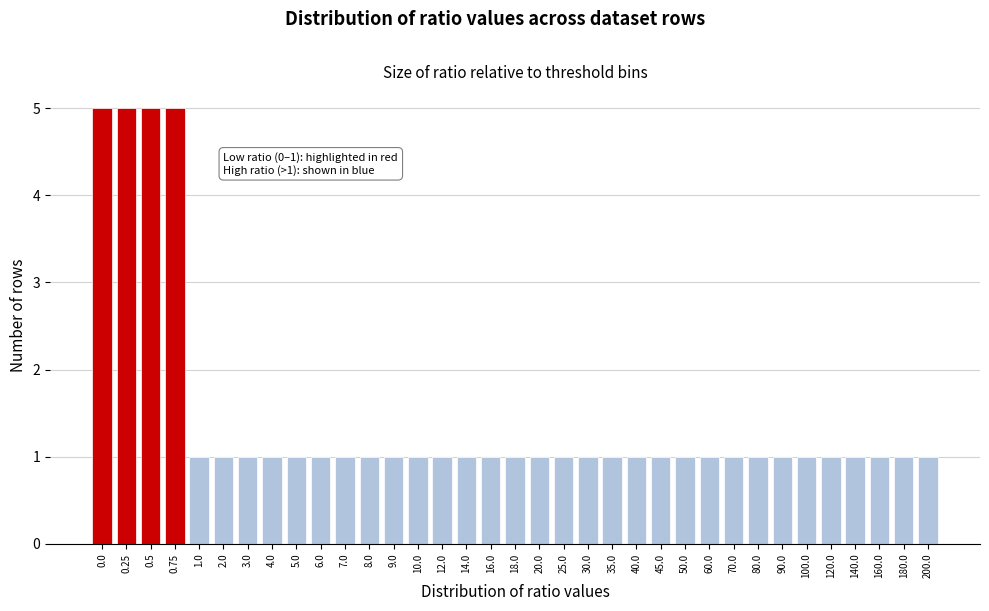

What is the value of the 4th bar from the left?

5